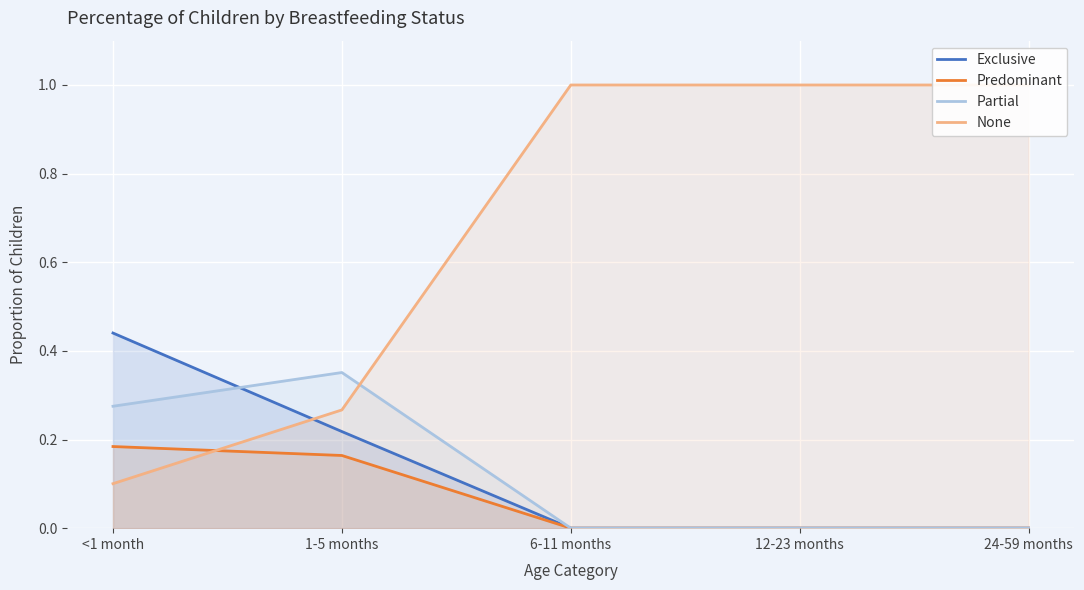

What position from the left is 1-5 months?

2